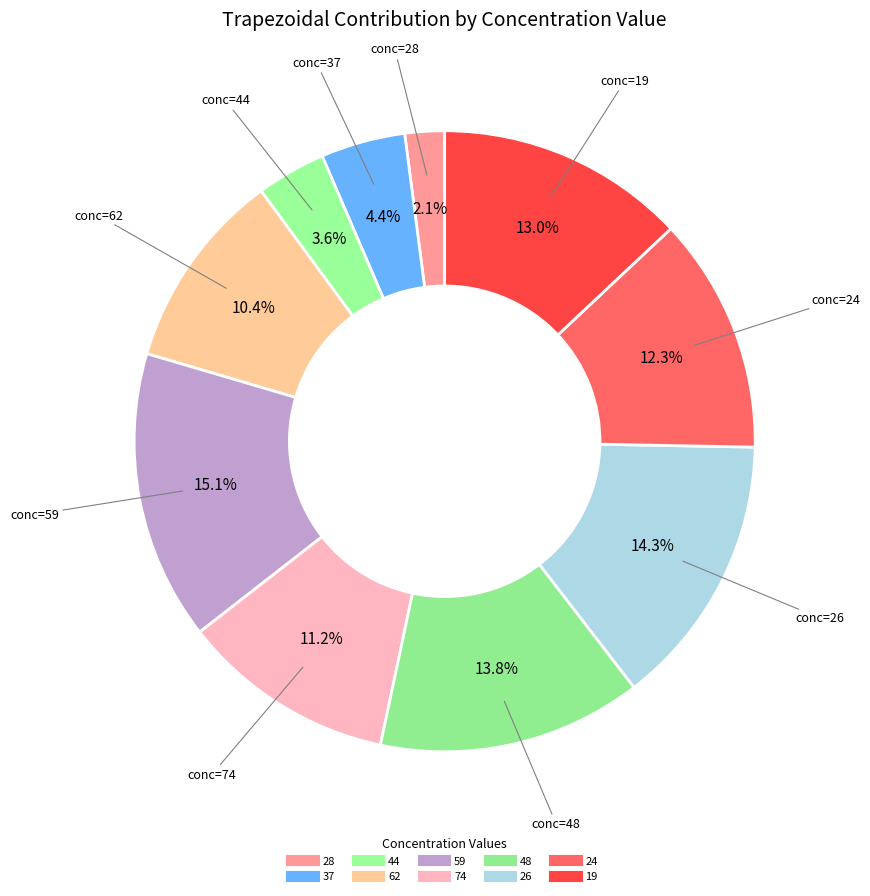

Does 37 account for over 50% of the chart?

No